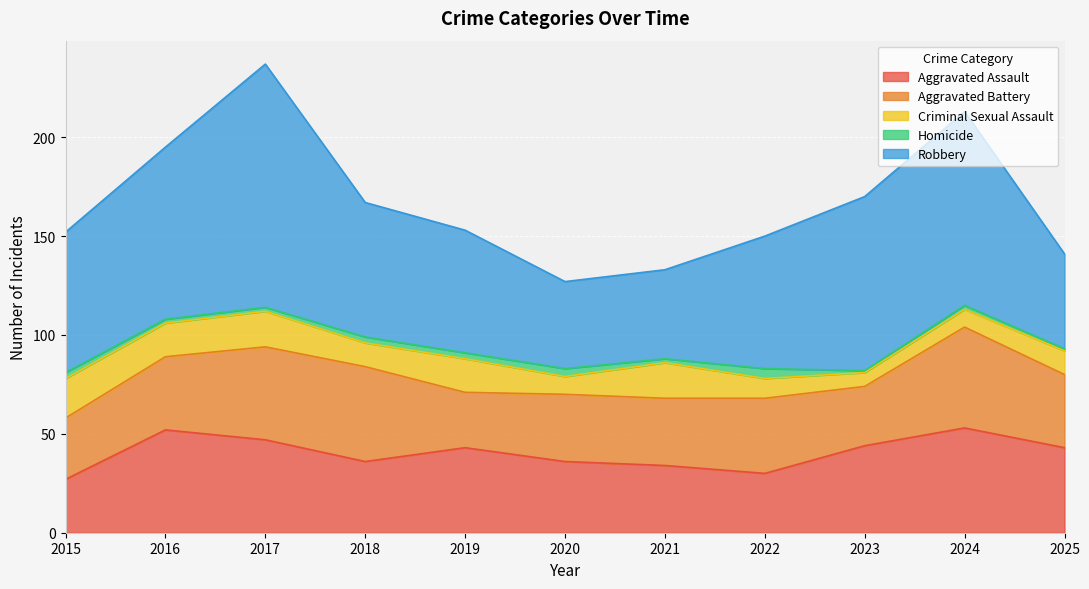

What is the difference between the Aggravated Assault values at 2016 and 2017?

5